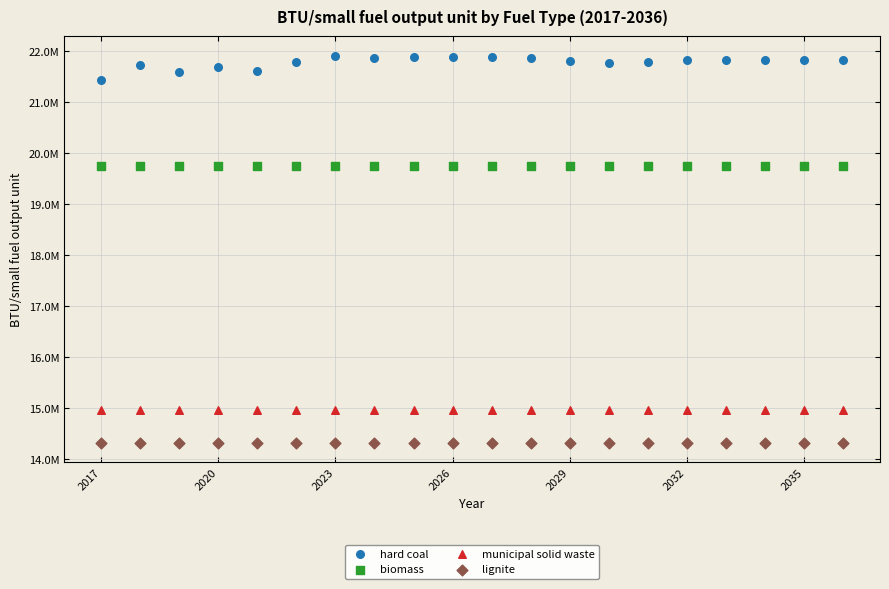

What are all the series names shown in the legend?

hard coal, biomass, municipal solid waste, lignite